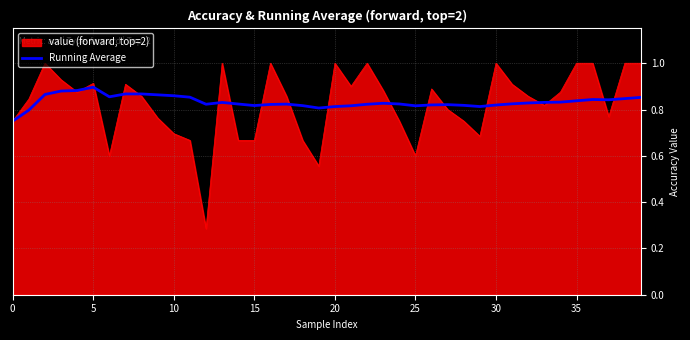

What is the maximum value shown in the chart?

1.0